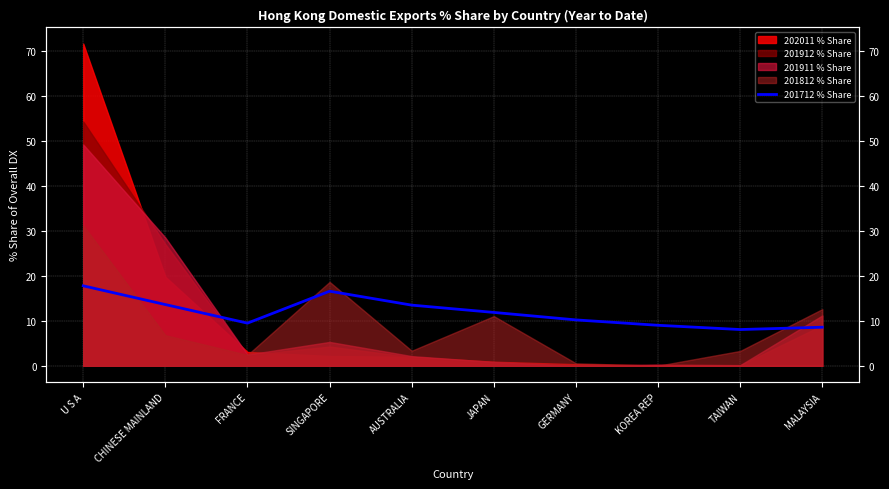

How many values exceed 11?

5